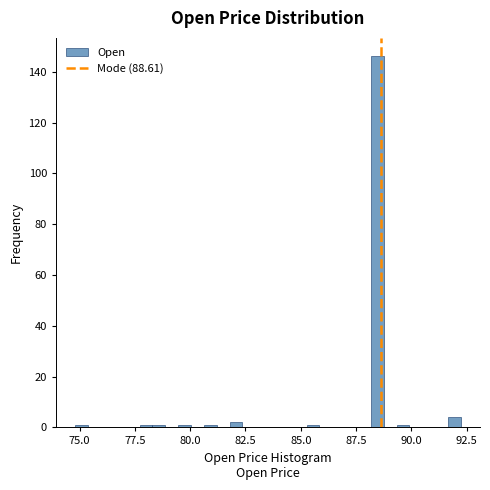

Around what value on the x-axis is the tallest bar? Give the approximate position of its centre, as read against the axis.

88.5